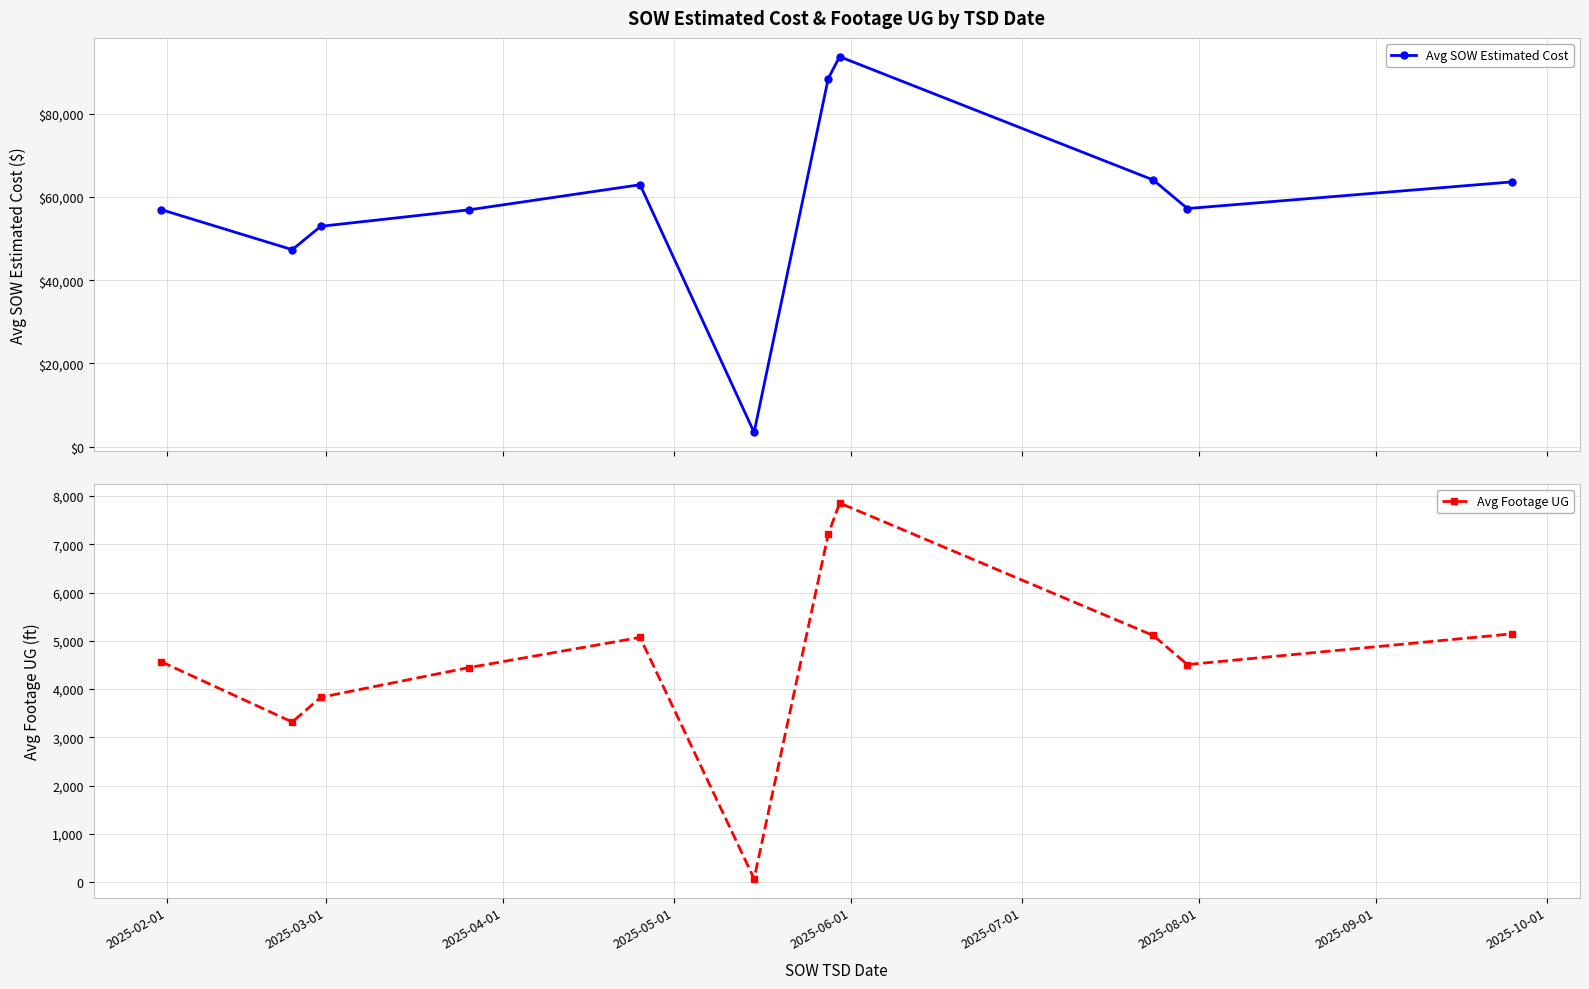

Reading left to right, transcribe all the data shown in this chart.

Avg SOW Estimated Cost: 56985.0	47348.5	52968.3	56929.0	62963.5	3425.6	88491.8	93747.9	64112.3	57237.0	63653.0
Avg Footage UG: 4567.8	3318.5	3830.0	4446.3	5071.0	73.0	7207.0	7853.5	5110.3	4508.0	5145.3